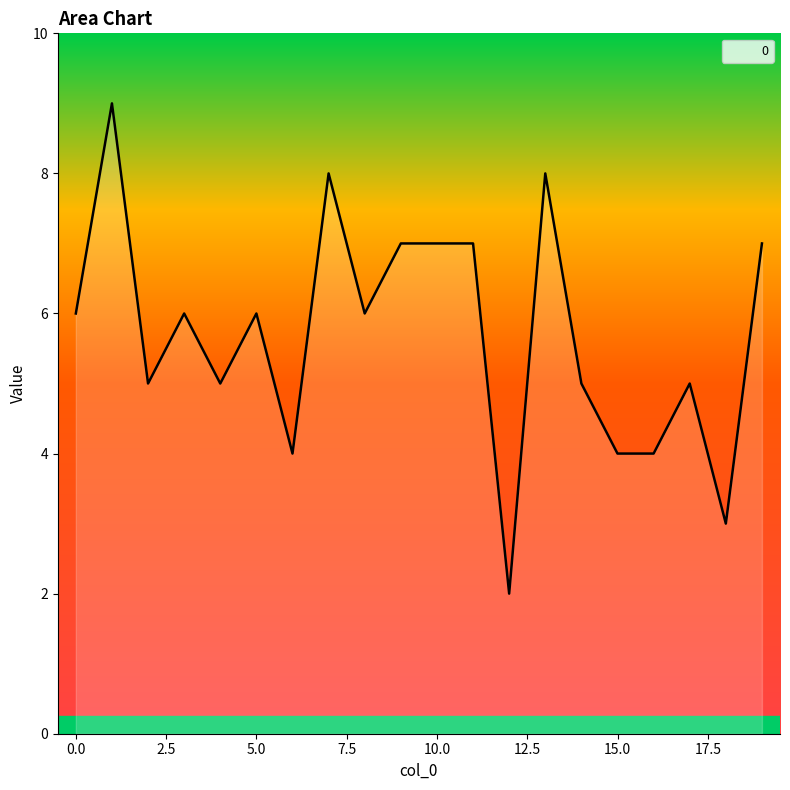

What is the difference between the maximum and minimum values?

7